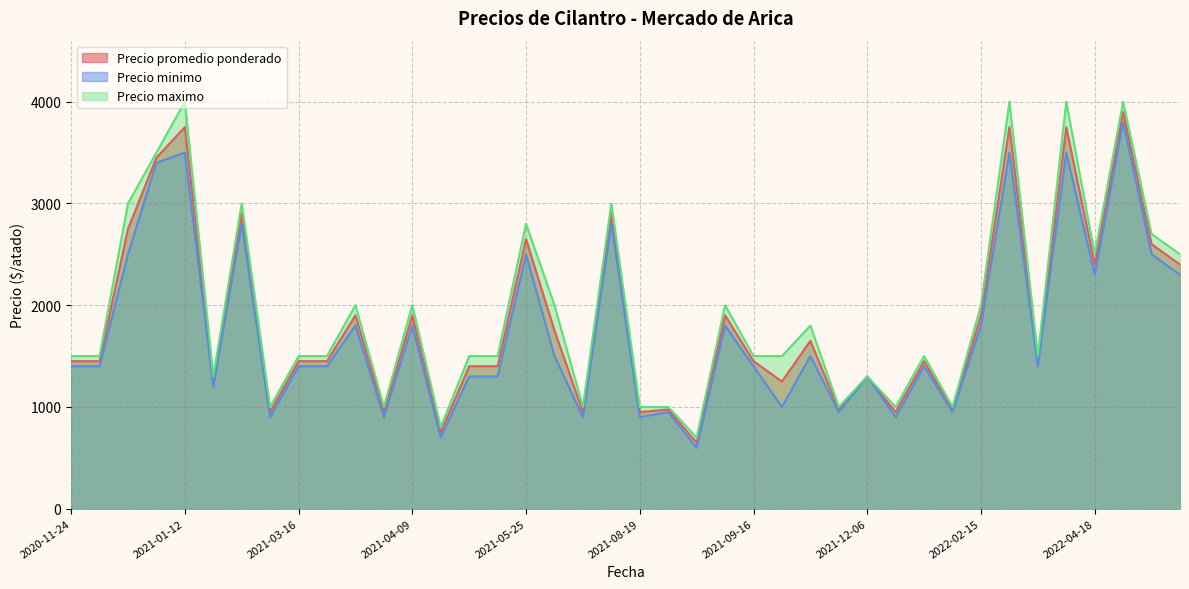

What is the label of the 7th point from the right?

2022-02-28